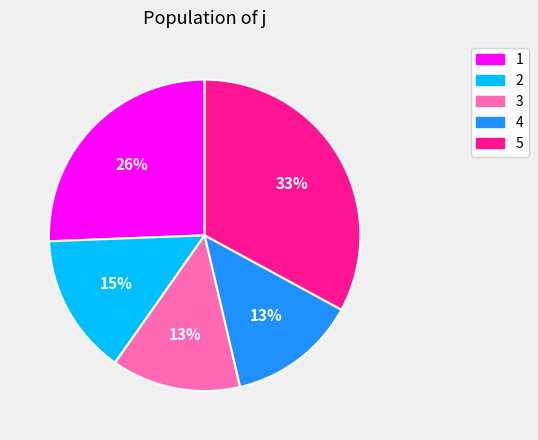

Do 2 and 1 together represent more than half of the pie?

No